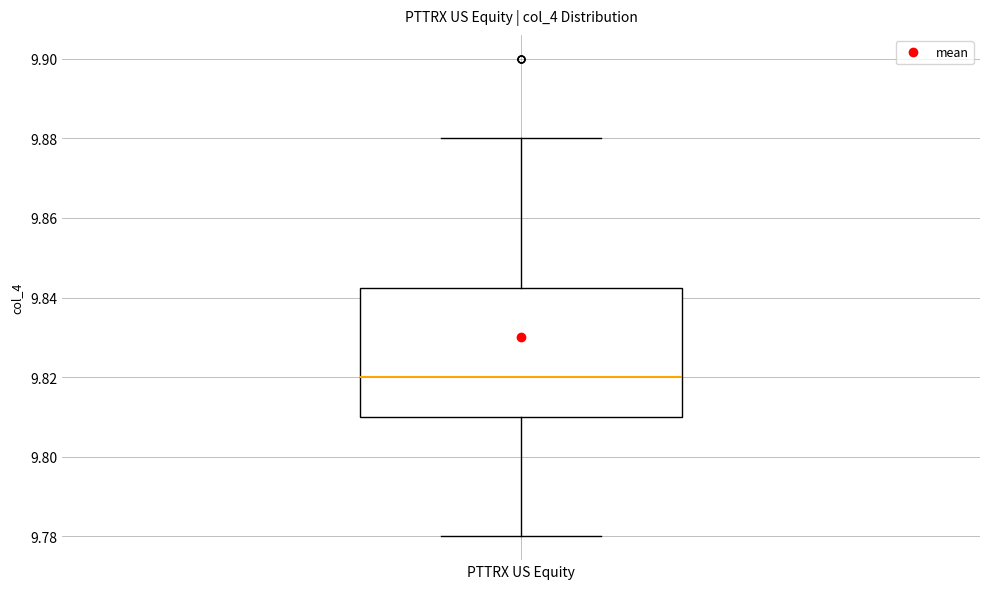

Read this box plot against the y-axis: the position of the median line, the range covered by the box, and the ends of both whiskers. The values are not printed on the chart, so give them approximately, as read against the axis.

median 9.820, box 9.810 to 9.842, whiskers 9.780 to 9.880